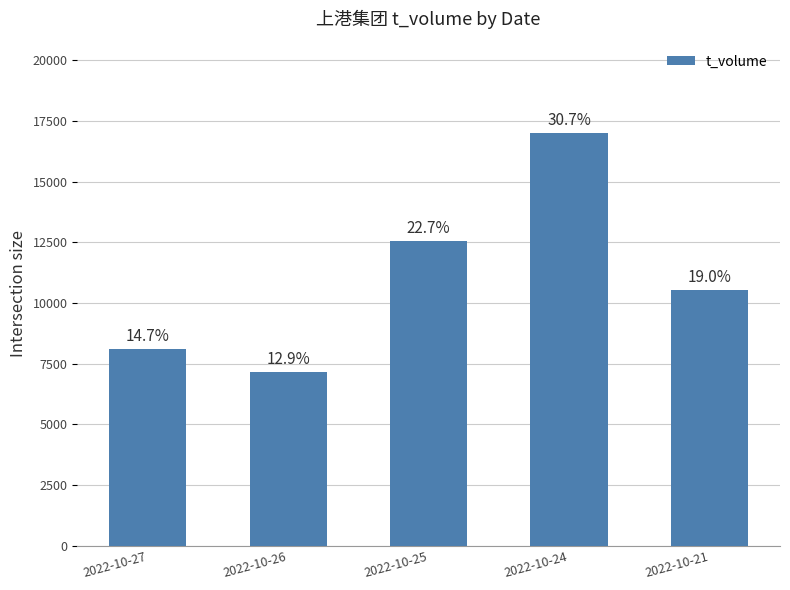

What is the value of the 2nd bar from the left?

7166